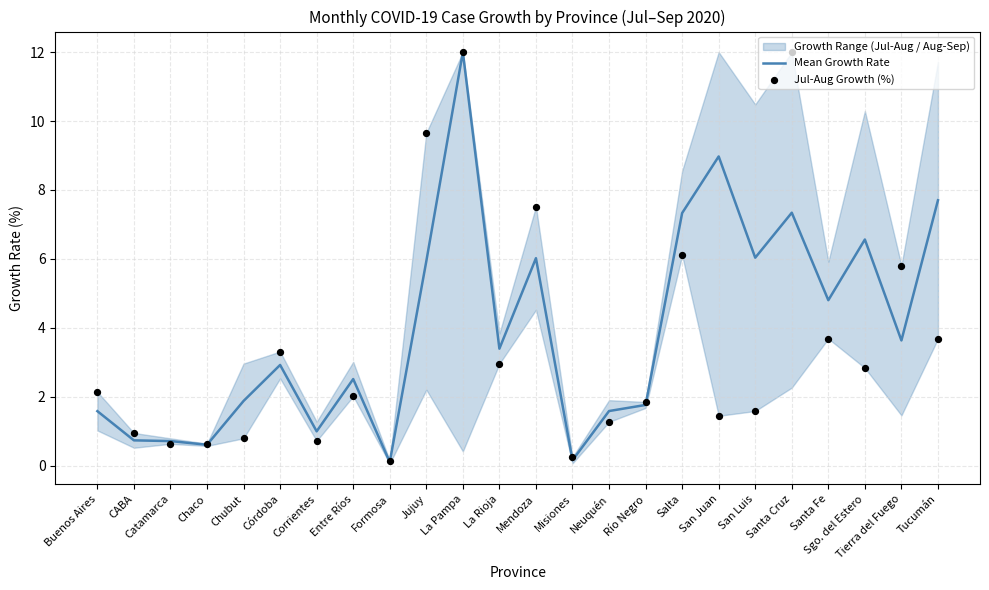

Which series has the widest spread of Y values?

Mean Growth Rate